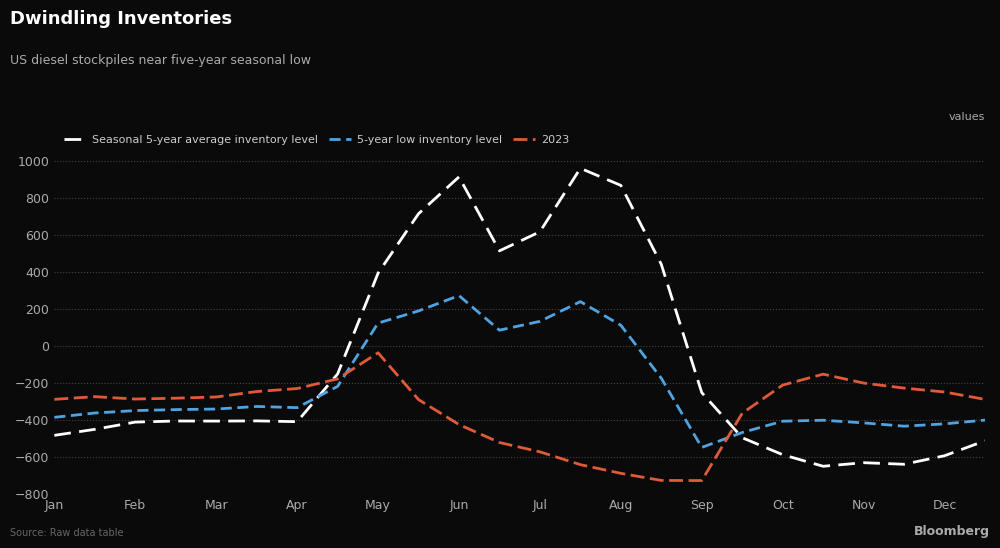

What are all the series names shown in the legend?

Seasonal 5-year average inventory level, 5-year low inventory level, 2023